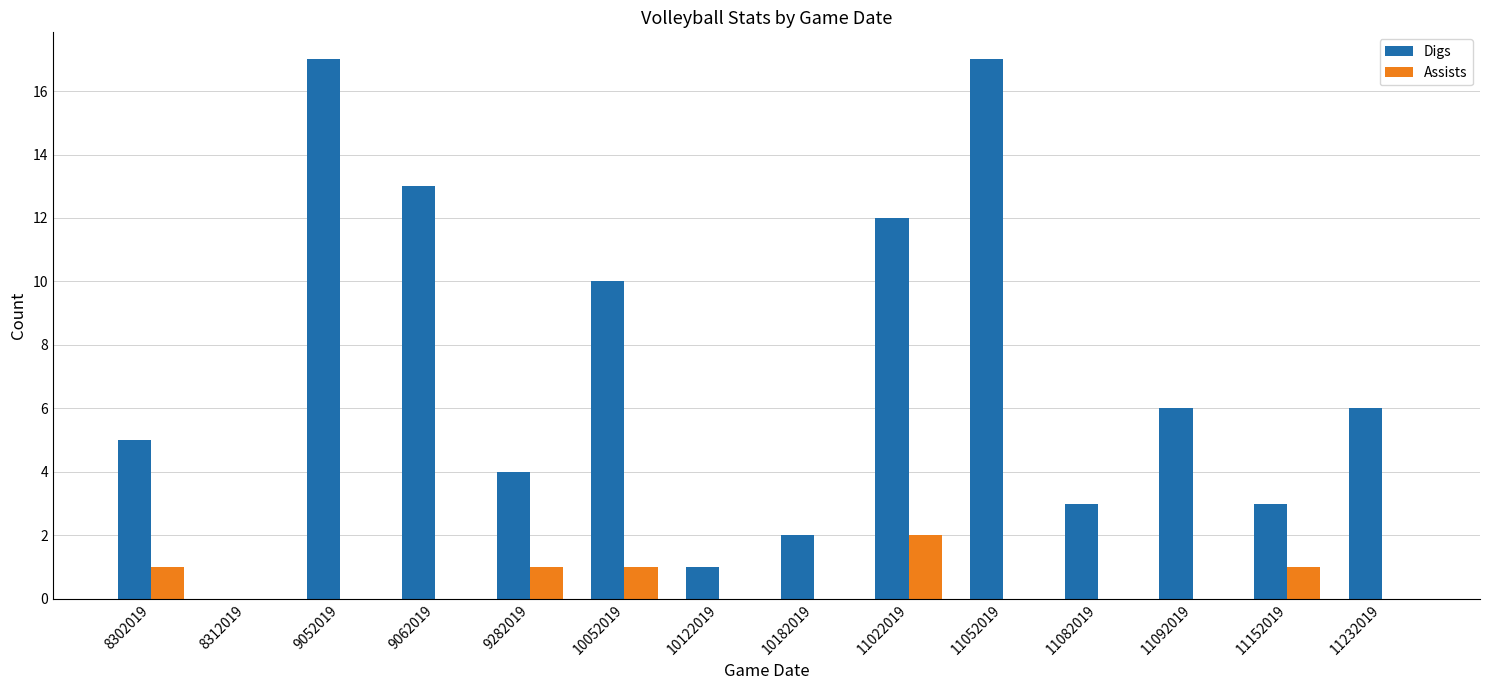

What is the maximum value for Digs?

17